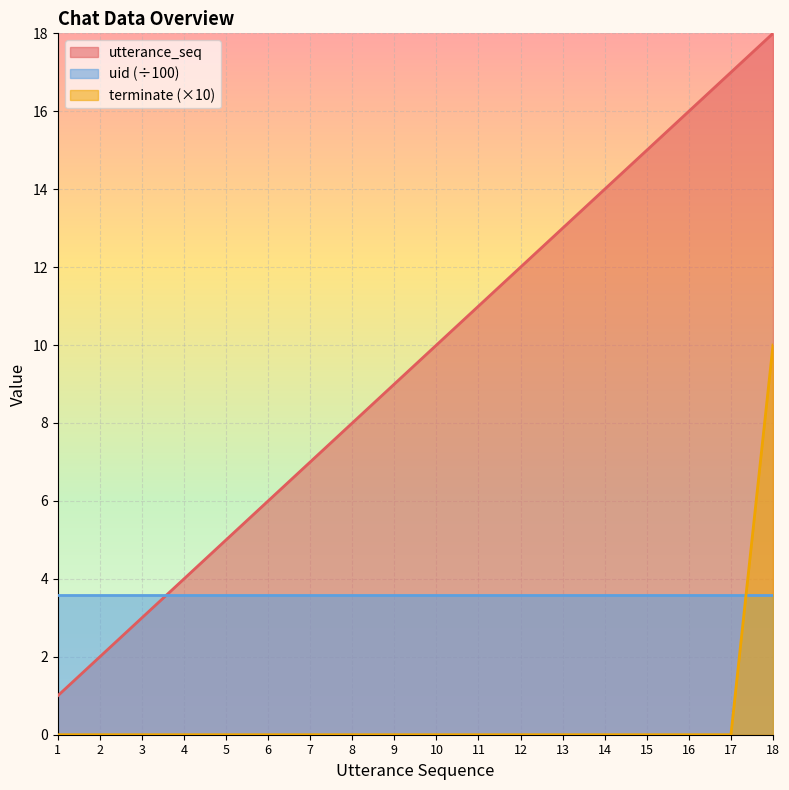

Rank the series at 15 from highest to lowest value.

utterance_seq, uid (÷100), terminate (×10)